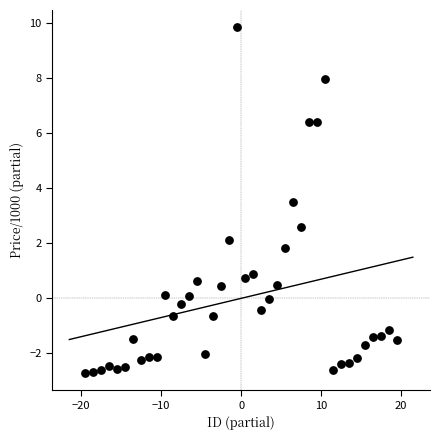

What is the range of Y values (max minus min)?

12.6